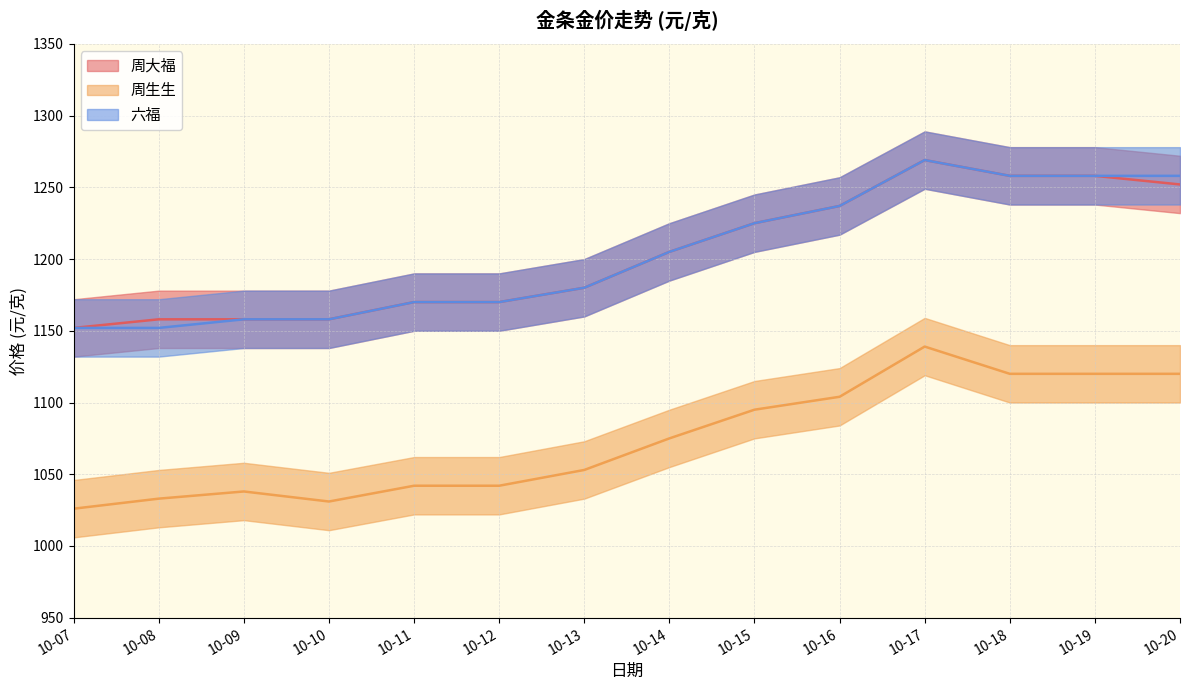

True or false: 周生生 has more than 0 points higher than both neighbors.

True